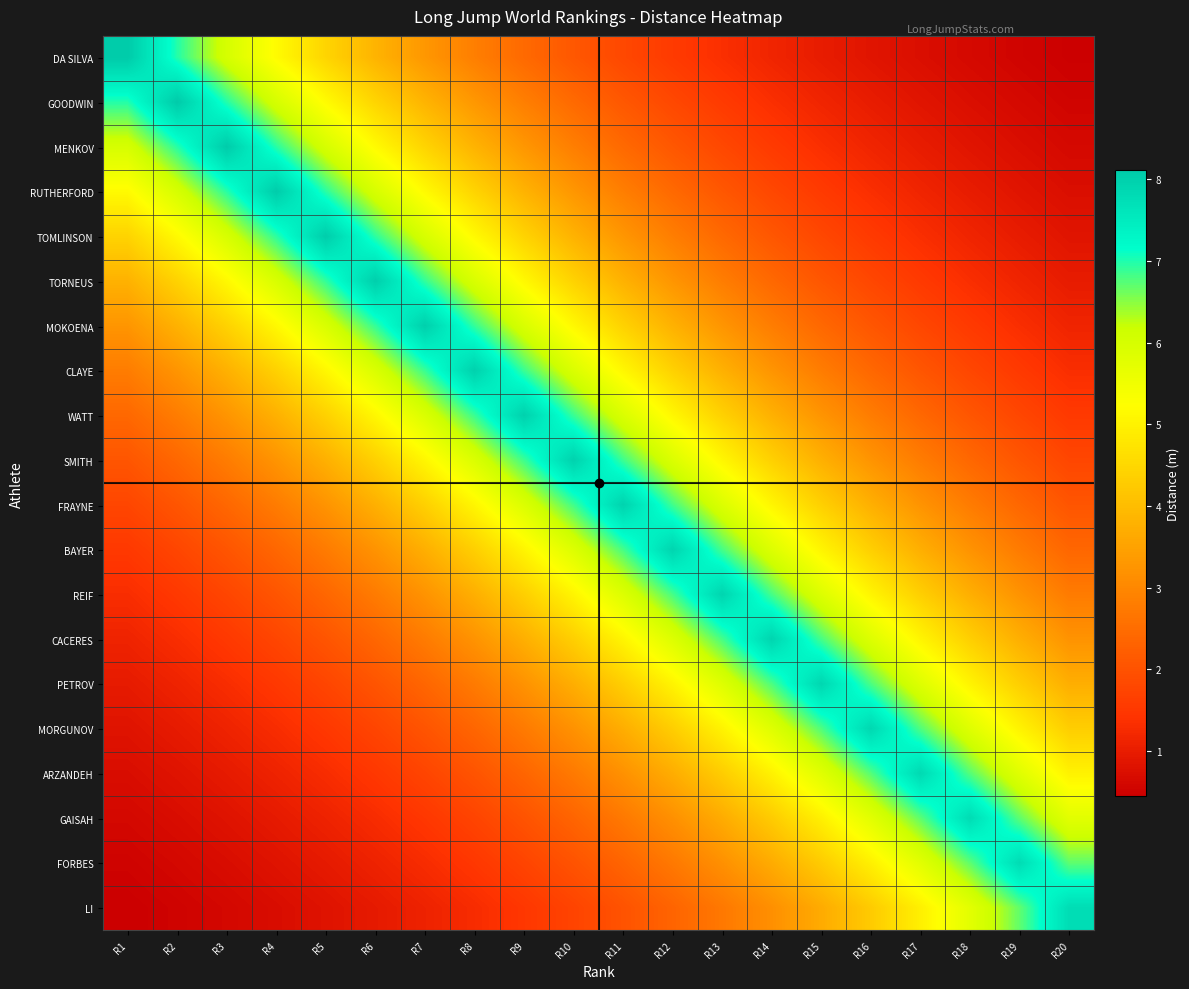

Reading left to right, what are all the values shown in this chart?

DA SILVA: R1=8.1	R2=7.0	R3=6.0	R4=5.2	R5=4.5	R6=3.8	R7=3.3	R8=2.8	R9=2.4	R10=2.1	R11=1.8	R12=1.6	R13=1.3	R14=1.2	R15=1.0	R16=0.9	R17=0.7	R18=0.6	R19=0.5	R20=0.5
GOODWIN: R1=7.0	R2=8.1	R3=7.0	R4=6.0	R5=5.2	R6=4.5	R7=3.8	R8=3.3	R9=2.8	R10=2.4	R11=2.1	R12=1.8	R13=1.6	R14=1.3	R15=1.2	R16=1.0	R17=0.9	R18=0.7	R19=0.6	R20=0.5
MENKOV: R1=6.0	R2=7.0	R3=8.1	R4=7.0	R5=6.0	R6=5.2	R7=4.4	R8=3.8	R9=3.3	R10=2.8	R11=2.4	R12=2.1	R13=1.8	R14=1.6	R15=1.3	R16=1.2	R17=1.0	R18=0.9	R19=0.7	R20=0.6
RUTHERFORD: R1=5.2	R2=6.0	R3=7.0	R4=8.1	R5=7.0	R6=6.0	R7=5.2	R8=4.4	R9=3.8	R10=3.3	R11=2.8	R12=2.4	R13=2.1	R14=1.8	R15=1.6	R16=1.3	R17=1.1	R18=1.0	R19=0.9	R20=0.7
TOMLINSON: R1=4.4	R2=5.1	R3=6.0	R4=6.9	R5=8.1	R6=6.9	R7=6.0	R8=5.1	R9=4.4	R10=3.8	R11=3.3	R12=2.8	R13=2.4	R14=2.1	R15=1.8	R16=1.5	R17=1.3	R18=1.1	R19=1.0	R20=0.8
TORNEUS: R1=3.8	R2=4.4	R3=5.1	R4=5.9	R5=6.9	R6=8.0	R7=6.9	R8=5.9	R9=5.1	R10=4.4	R11=3.8	R12=3.3	R13=2.8	R14=2.4	R15=2.1	R16=1.8	R17=1.5	R18=1.3	R19=1.1	R20=1.0
MOKOENA: R1=3.3	R2=3.8	R3=4.4	R4=5.1	R5=5.9	R6=6.9	R7=8.0	R8=6.9	R9=5.9	R10=5.1	R11=4.4	R12=3.8	R13=3.3	R14=2.8	R15=2.4	R16=2.1	R17=1.8	R18=1.5	R19=1.3	R20=1.1
CLAYE: R1=2.8	R2=3.2	R3=3.8	R4=4.4	R5=5.1	R6=5.9	R7=6.9	R8=8.0	R9=6.9	R10=5.9	R11=5.1	R12=4.4	R13=3.8	R14=3.2	R15=2.8	R16=2.4	R17=2.1	R18=1.8	R19=1.5	R20=1.3
WATT: R1=2.4	R2=2.8	R3=3.2	R4=3.8	R5=4.4	R6=5.1	R7=5.9	R8=6.9	R9=8.0	R10=6.9	R11=5.9	R12=5.1	R13=4.4	R14=3.8	R15=3.2	R16=2.8	R17=2.4	R18=2.1	R19=1.8	R20=1.5
SMITH: R1=2.1	R2=2.4	R3=2.8	R4=3.2	R5=3.8	R6=4.4	R7=5.1	R8=5.9	R9=6.9	R10=8.0	R11=6.9	R12=5.9	R13=5.1	R14=4.4	R15=3.8	R16=3.2	R17=2.8	R18=2.4	R19=2.1	R20=1.8
FRAYNE: R1=1.8	R2=2.1	R3=2.4	R4=2.8	R5=3.2	R6=3.8	R7=4.4	R8=5.1	R9=5.9	R10=6.8	R11=8.0	R12=6.8	R13=5.9	R14=5.1	R15=4.4	R16=3.8	R17=3.2	R18=2.8	R19=2.4	R20=2.1
BAYER: R1=1.5	R2=1.8	R3=2.1	R4=2.4	R5=2.8	R6=3.2	R7=3.7	R8=4.3	R9=5.1	R10=5.9	R11=6.8	R12=7.9	R13=6.8	R14=5.9	R15=5.1	R16=4.3	R17=3.7	R18=3.2	R19=2.8	R20=2.4
REIF: R1=1.3	R2=1.5	R3=1.8	R4=2.1	R5=2.4	R6=2.8	R7=3.2	R8=3.7	R9=4.3	R10=5.1	R11=5.9	R12=6.8	R13=7.9	R14=6.8	R15=5.9	R16=5.1	R17=4.3	R18=3.7	R19=3.2	R20=2.8
CACERES: R1=1.1	R2=1.3	R3=1.5	R4=1.8	R5=2.1	R6=2.4	R7=2.8	R8=3.2	R9=3.7	R10=4.3	R11=5.1	R12=5.9	R13=6.8	R14=7.9	R15=6.8	R16=5.9	R17=5.1	R18=4.3	R19=3.7	R20=3.2
PETROV: R1=1.0	R2=1.1	R3=1.3	R4=1.5	R5=1.8	R6=2.0	R7=2.4	R8=2.8	R9=3.2	R10=3.7	R11=4.3	R12=5.0	R13=5.8	R14=6.8	R15=7.9	R16=6.8	R17=5.8	R18=5.0	R19=4.3	R20=3.7
MORGUNOV: R1=0.8	R2=1.0	R3=1.1	R4=1.3	R5=1.5	R6=1.8	R7=2.0	R8=2.4	R9=2.8	R10=3.2	R11=3.7	R12=4.3	R13=5.0	R14=5.8	R15=6.8	R16=7.9	R17=6.8	R18=5.8	R19=5.0	R20=4.3
ARZANDEH: R1=0.7	R2=0.8	R3=1.0	R4=1.1	R5=1.3	R6=1.5	R7=1.7	R8=2.0	R9=2.4	R10=2.7	R11=3.2	R12=3.7	R13=4.3	R14=5.0	R15=5.8	R16=6.7	R17=7.8	R18=6.7	R19=5.8	R20=5.0
GAISAH: R1=0.6	R2=0.7	R3=0.8	R4=1.0	R5=1.1	R6=1.3	R7=1.5	R8=1.7	R9=2.0	R10=2.3	R11=2.7	R12=3.2	R13=3.7	R14=4.3	R15=5.0	R16=5.8	R17=6.7	R18=7.8	R19=6.7	R20=5.8
FORBES: R1=0.5	R2=0.6	R3=0.7	R4=0.8	R5=1.0	R6=1.1	R7=1.3	R8=1.5	R9=1.7	R10=2.0	R11=2.3	R12=2.7	R13=3.2	R14=3.7	R15=4.3	R16=5.0	R17=5.8	R18=6.7	R19=7.8	R20=6.7
LI: R1=0.4	R2=0.5	R3=0.6	R4=0.7	R5=0.8	R6=1.0	R7=1.1	R8=1.3	R9=1.5	R10=1.7	R11=2.0	R12=2.3	R13=2.7	R14=3.2	R15=3.7	R16=4.3	R17=5.0	R18=5.8	R19=6.7	R20=7.8